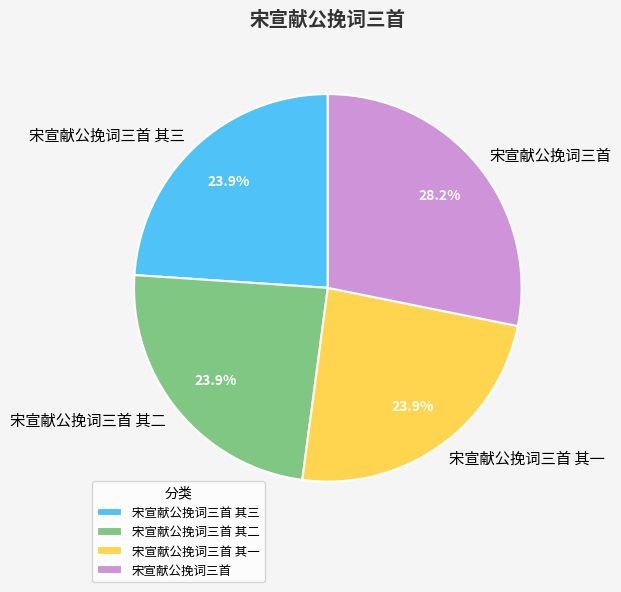

What is the ratio of the value at 宋宣献公挽词三首 to the value at 宋宣献公挽词三首 其二?

1.2